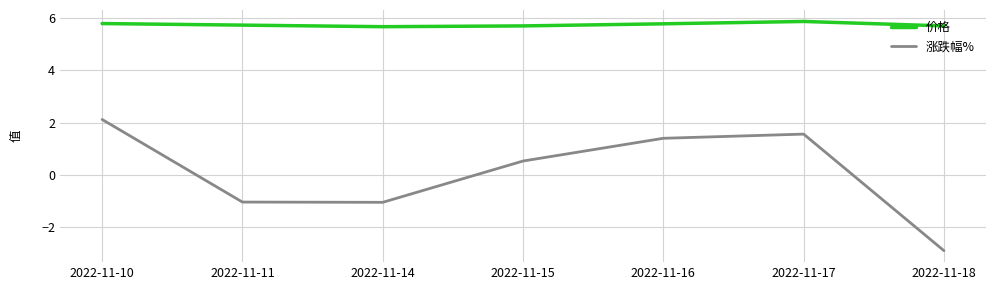

True or false: 涨跌幅% and 价格 cross at least once.

False